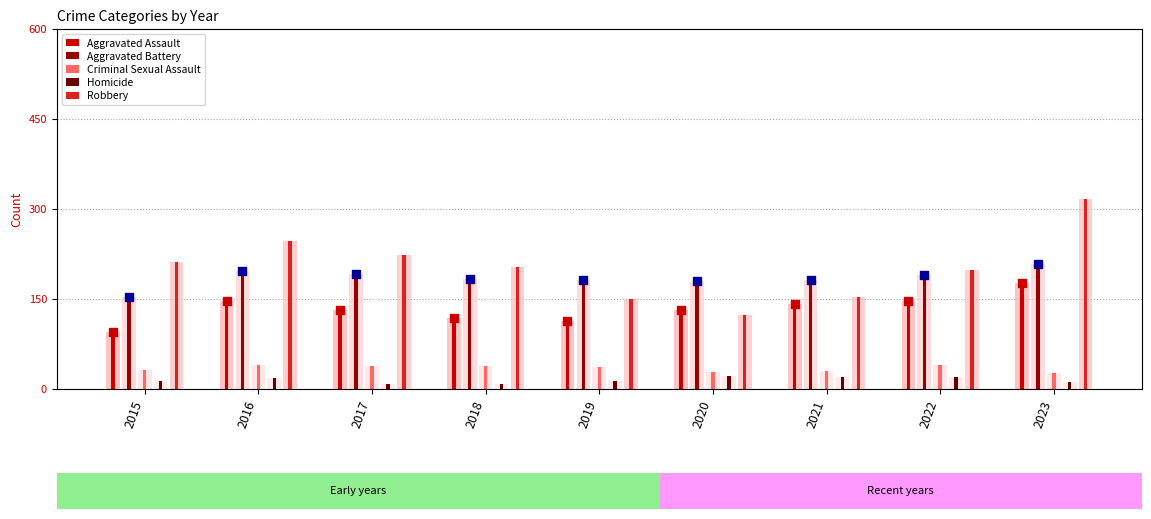

Which series has the largest total across all categories?

Robbery